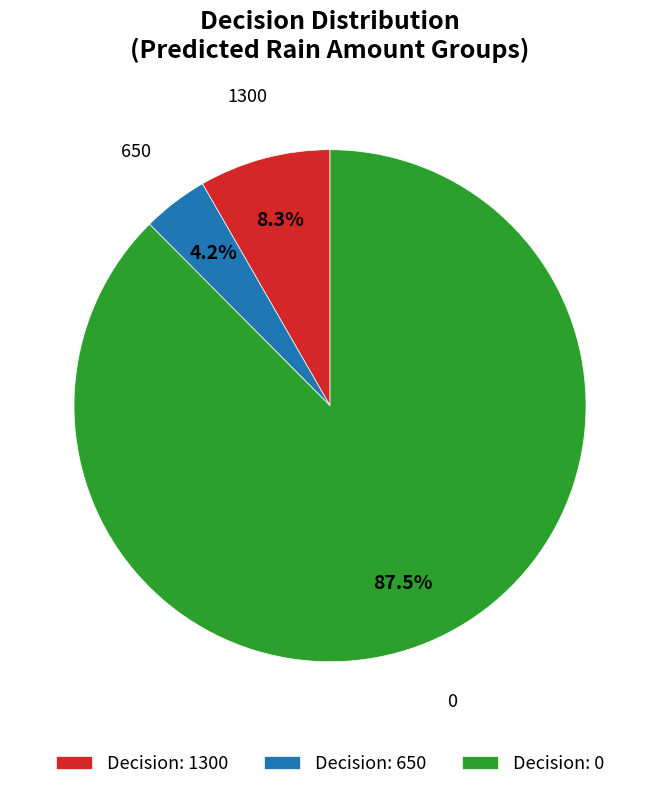

Which category has the biggest portion of the pie?

Decision: 0